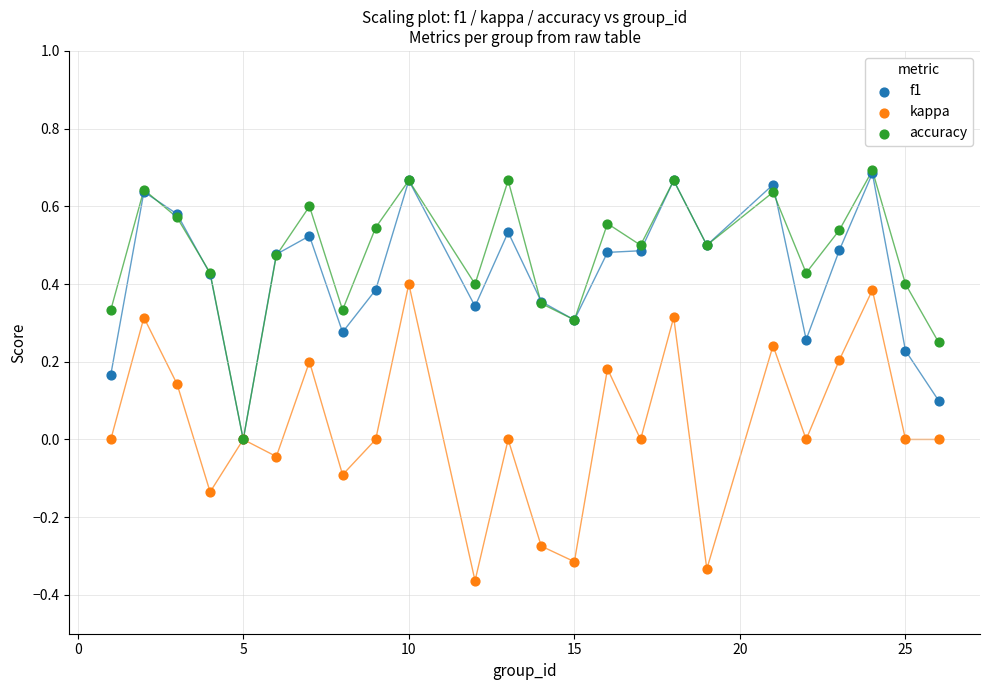

What are all the series names shown in the legend?

f1, kappa, accuracy